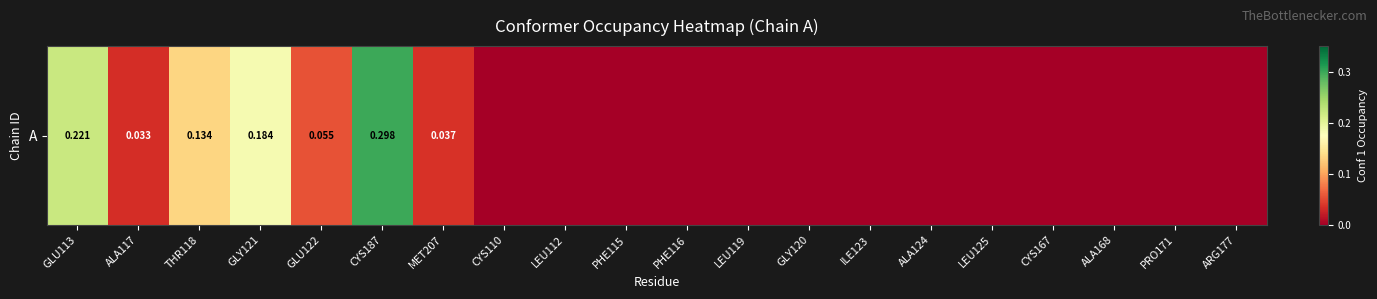

Count the values in the range 0 to 1.

20